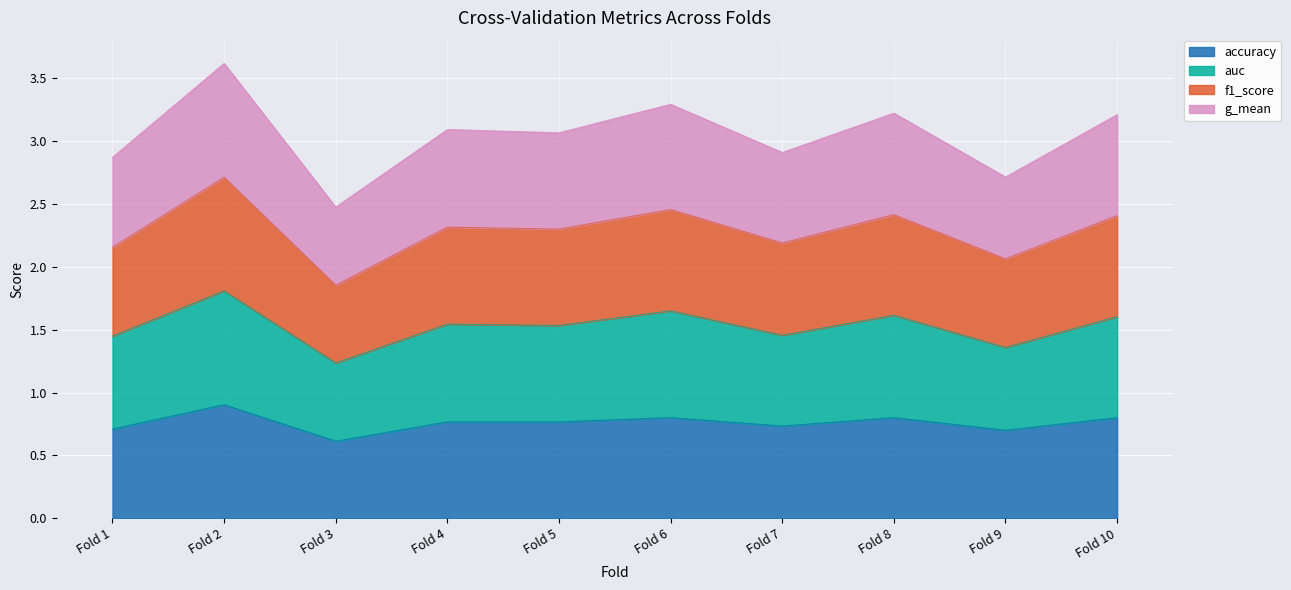

At which category is the sum across all series the highest?

Fold 2